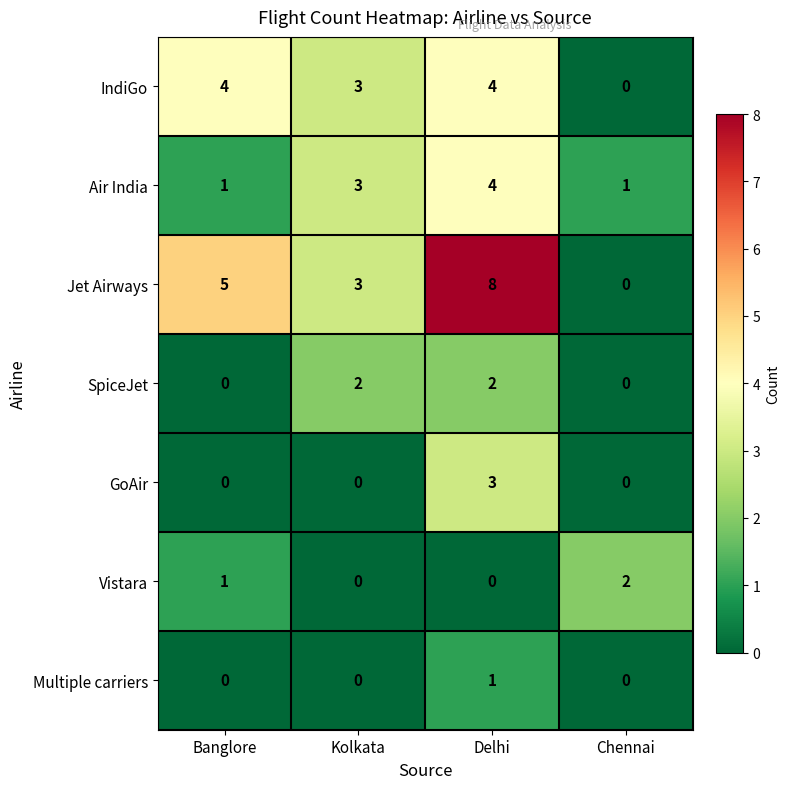

What is the difference between the second highest and minimum values in the Jet Airways series?

5